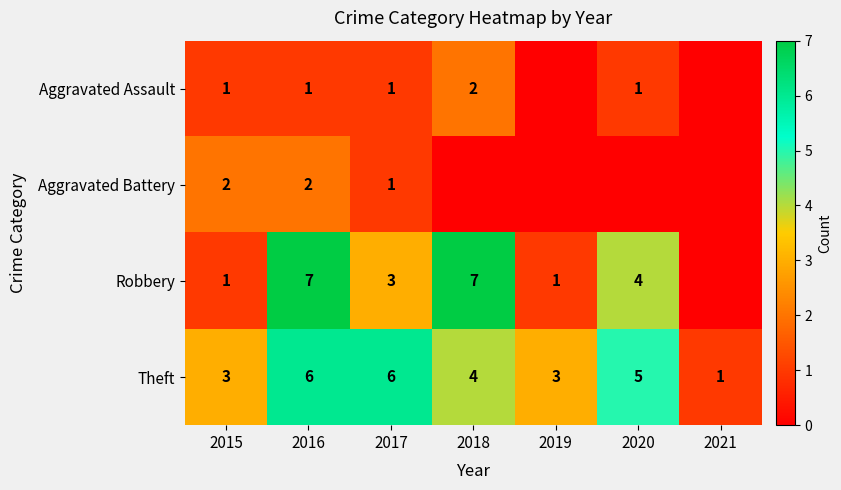

How many data points in Theft are less than 4?

3